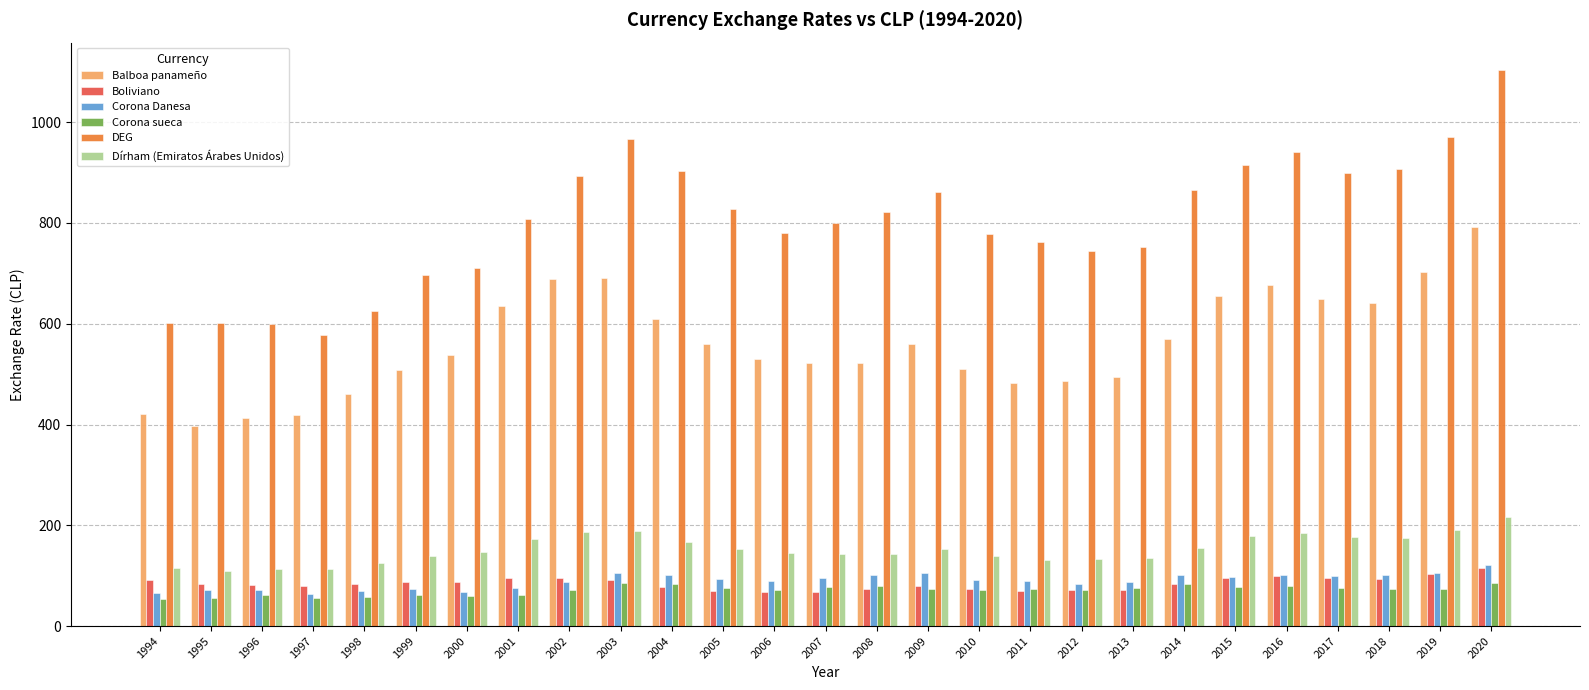

What is the minimum value for Corona Danesa?

64.6